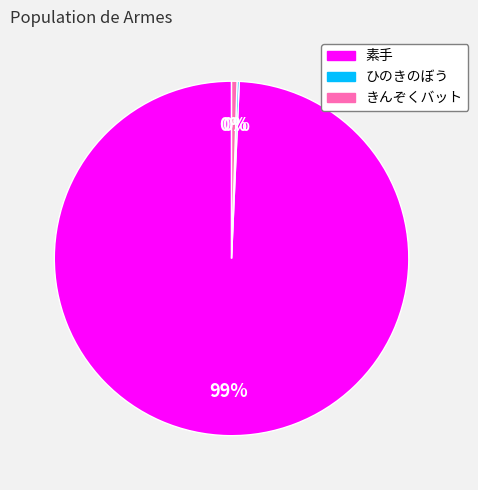

Does any single category account for the majority?

Yes